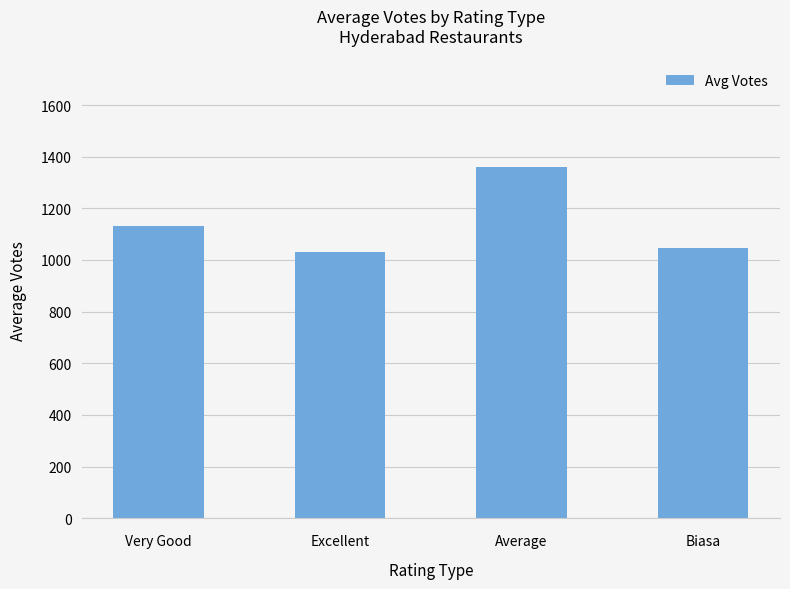

Approximately how many times larger is the value at Average compared to Excellent?

1.3